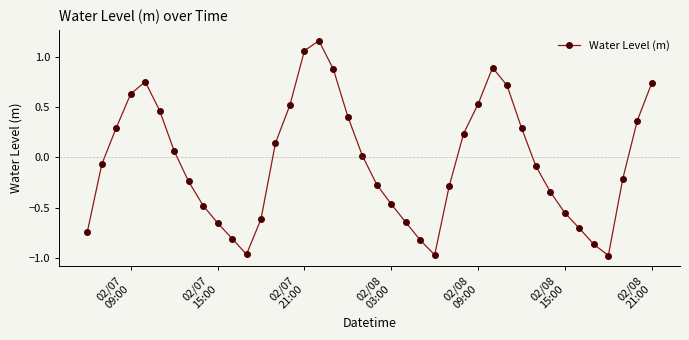

What is the difference between the second highest and minimum values?

2.0